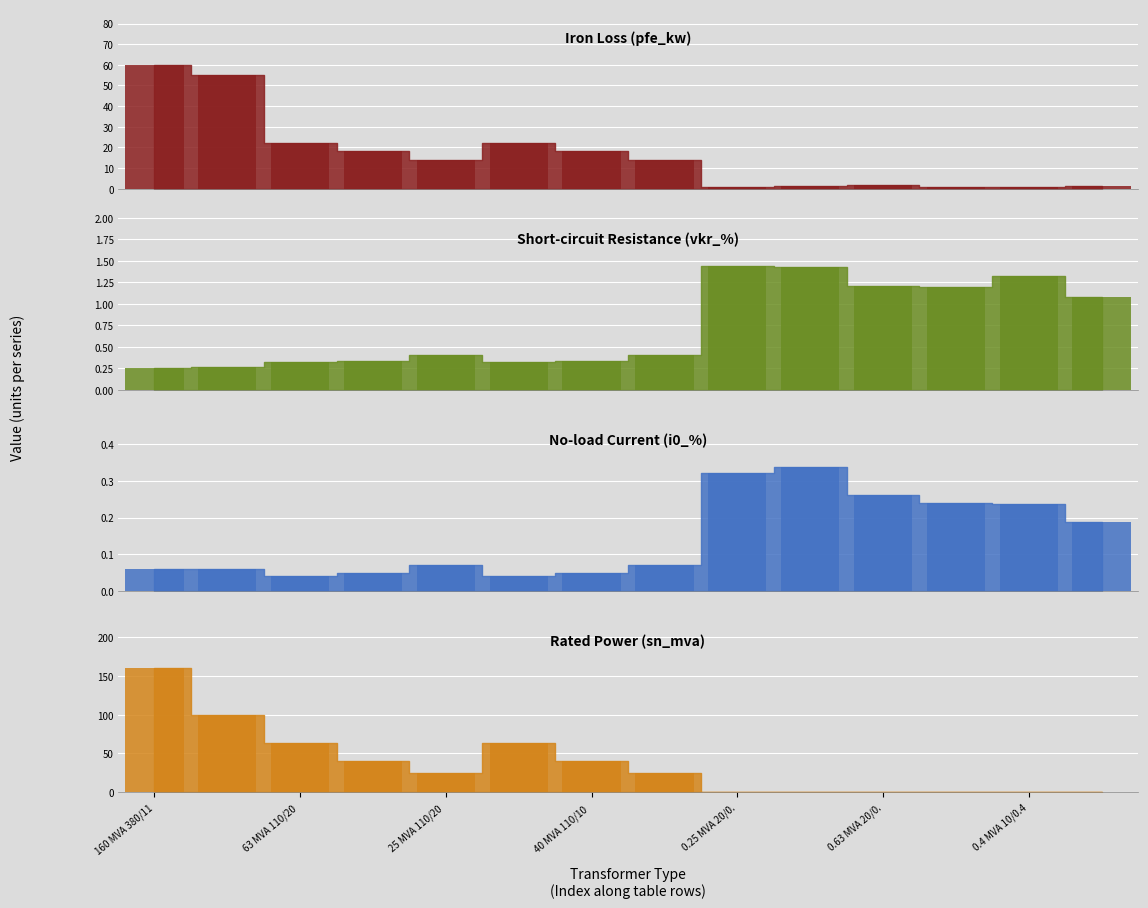

What is the value of the vkr_percent_bar bar at the 6th from the left?

0.3